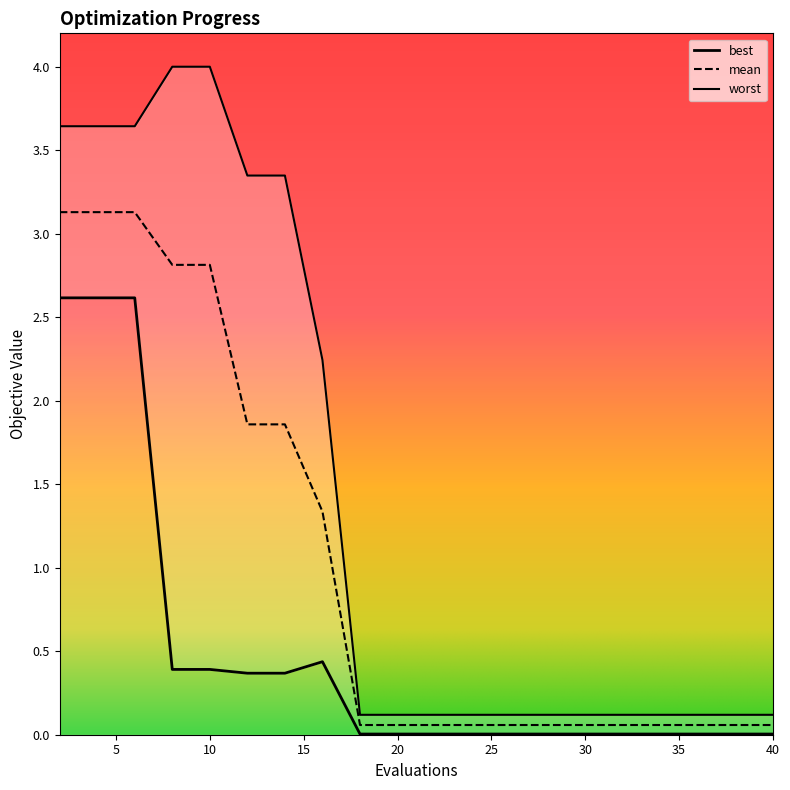

Rank the series by their average value, from lowest to highest.

best, mean, worst